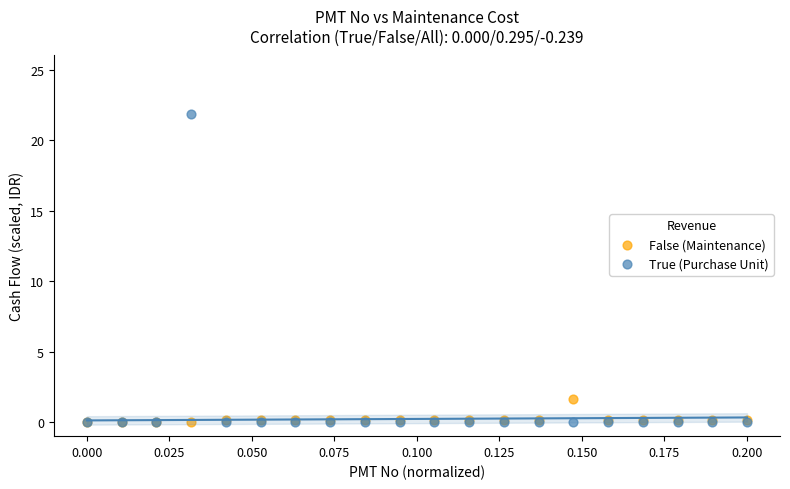

Across all series, what Y value is closest to 10?

1.7